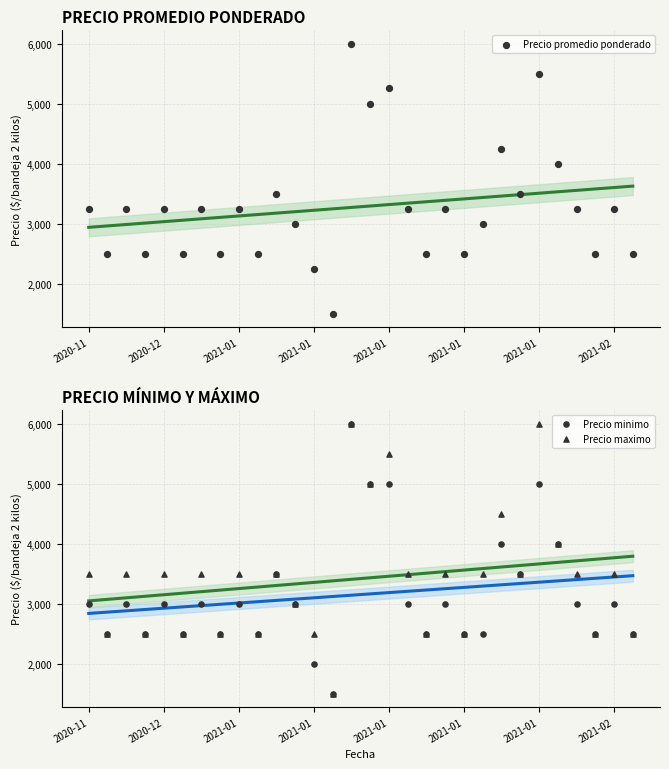

What is the total value across all series at 13?

4500